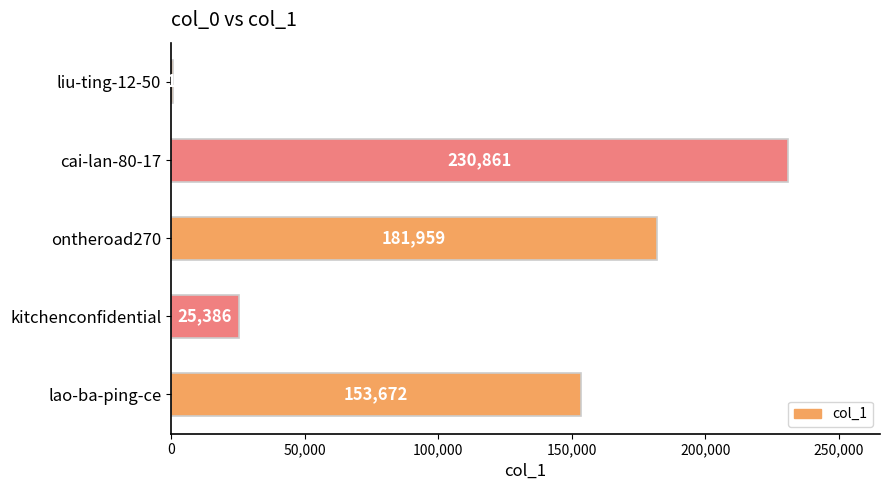

Approximately how many times larger is the value at ontheroad270 compared to liu-ting-12-50?

256.3